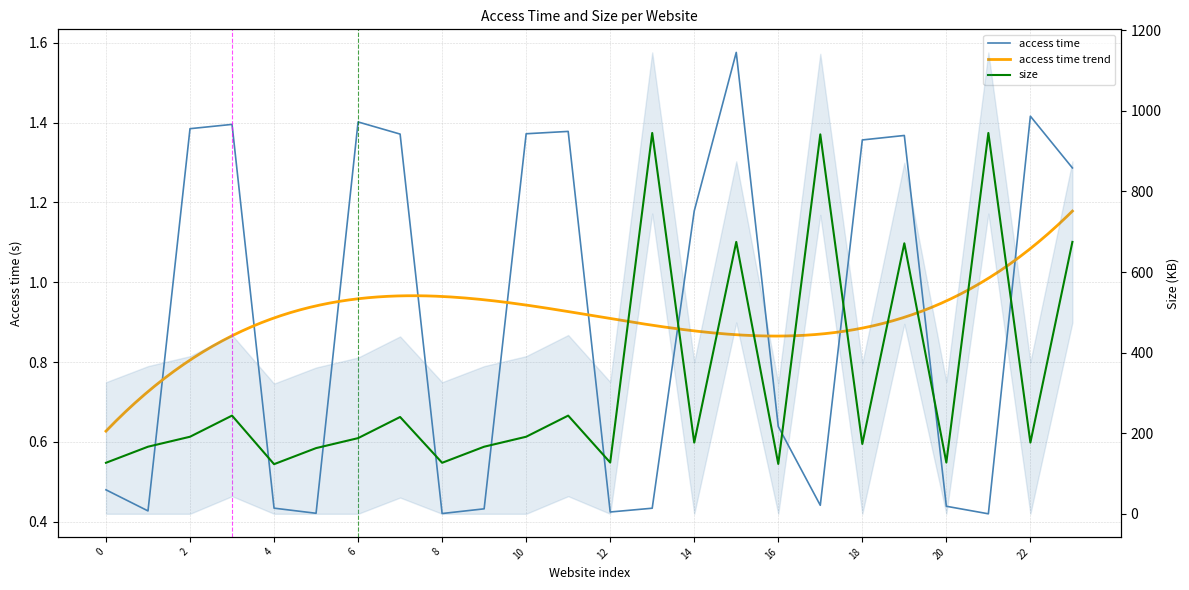

Which series has the largest total across all categories?

size